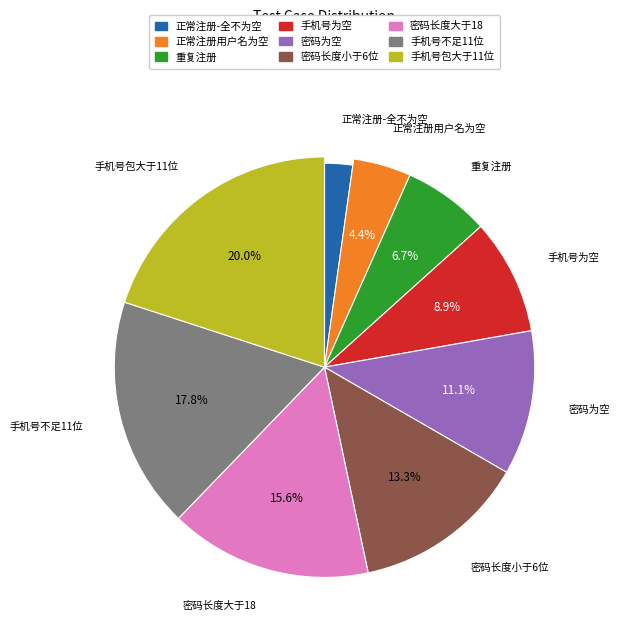

What percentage do 密码长度小于6位 and 正常注册用户名为空 together represent?

17.8%